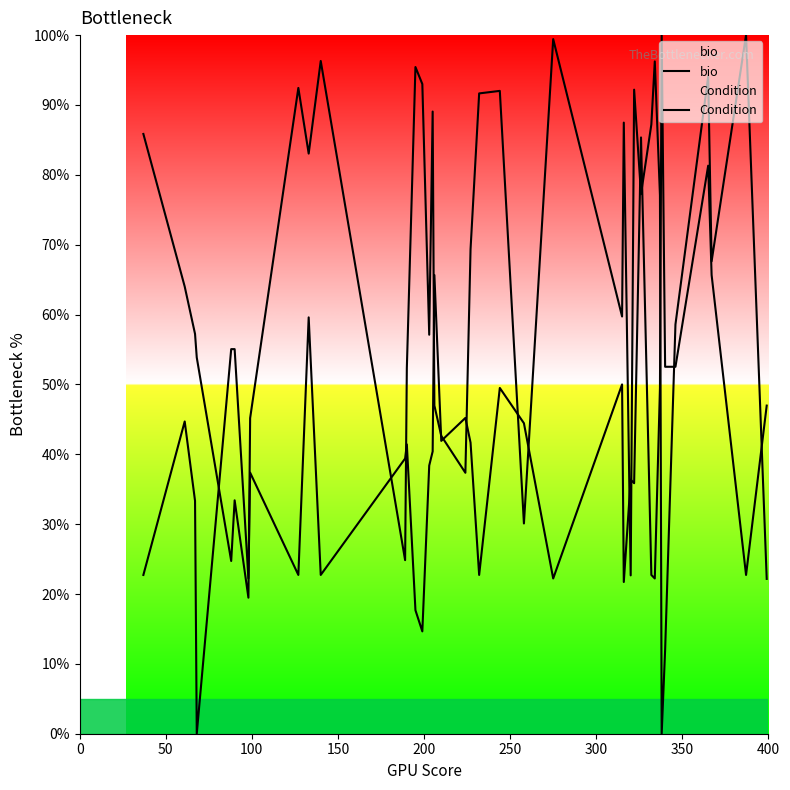

True or false: Condition has more than 0 interior local peaks.

True